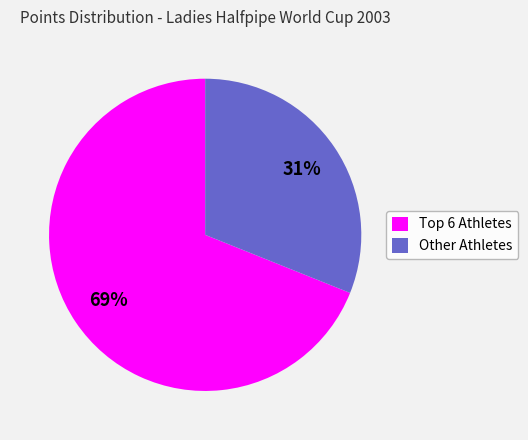

To the nearest percent, what is the difference between the largest and smallest slice percentages?

38%